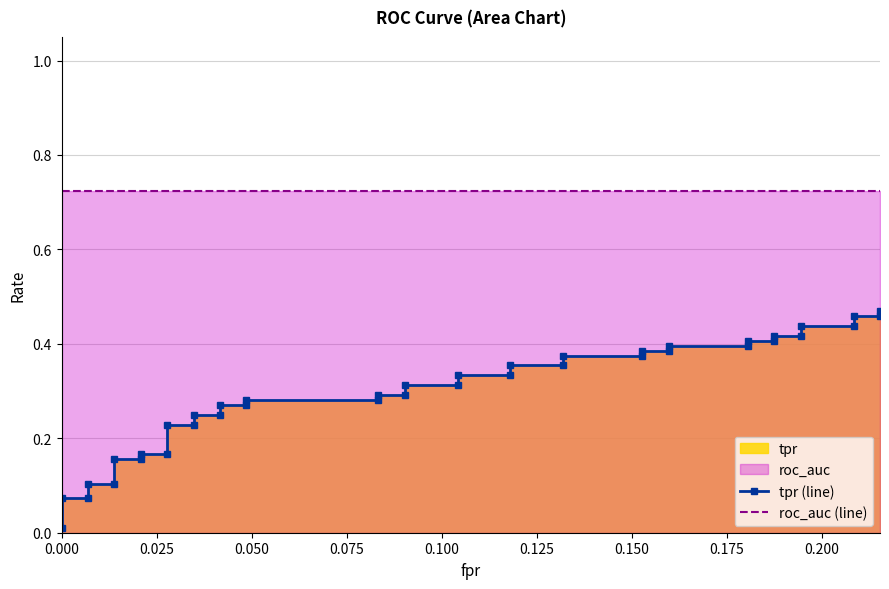

The value of tpr (line) at 13 is 0.4. True or false?

False